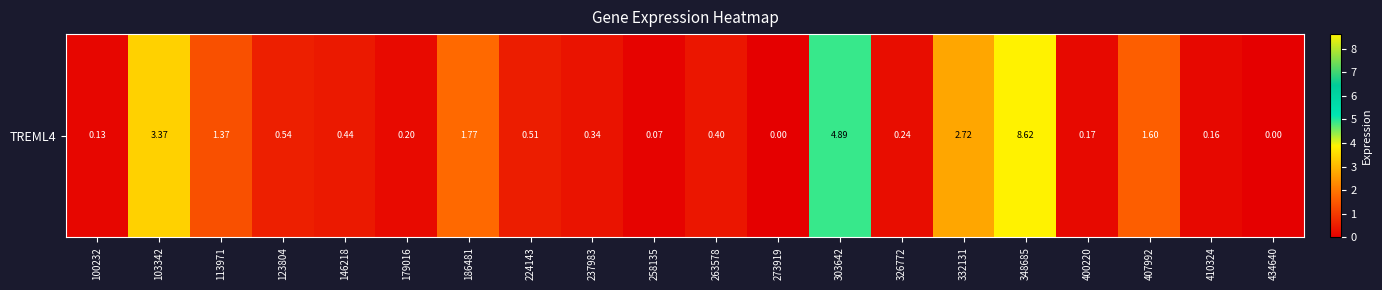

Reading right to left, transcribe all the data shown in this chart.

0.0	0.2	1.6	0.2	8.6	2.7	0.2	4.9	0.0	0.4	0.1	0.3	0.5	1.8	0.2	0.4	0.5	1.4	3.4	0.1